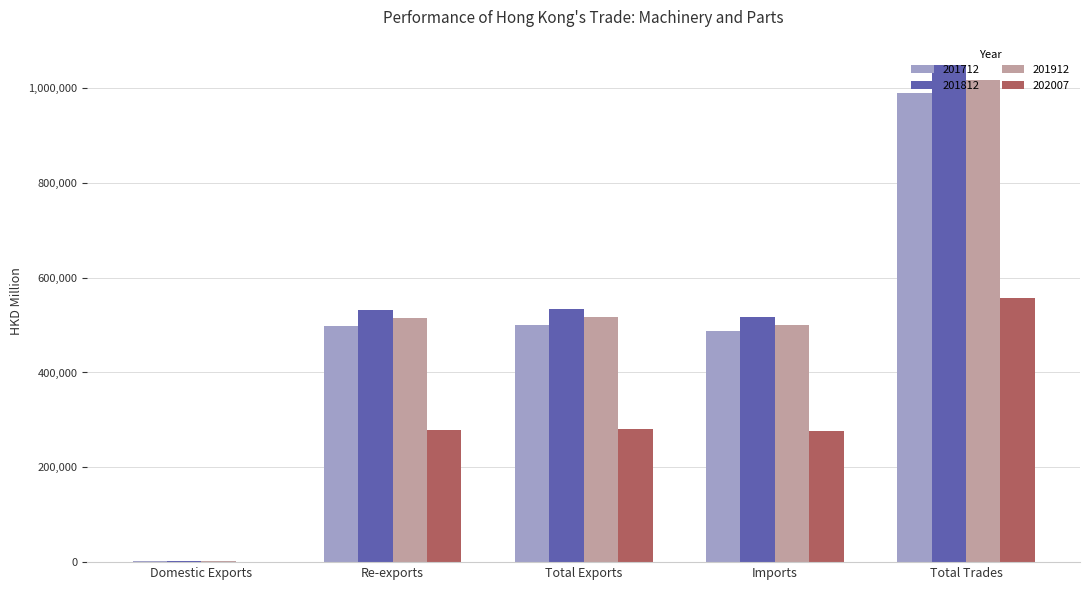

What is the total value across all series at Re-exports?

1824034.5